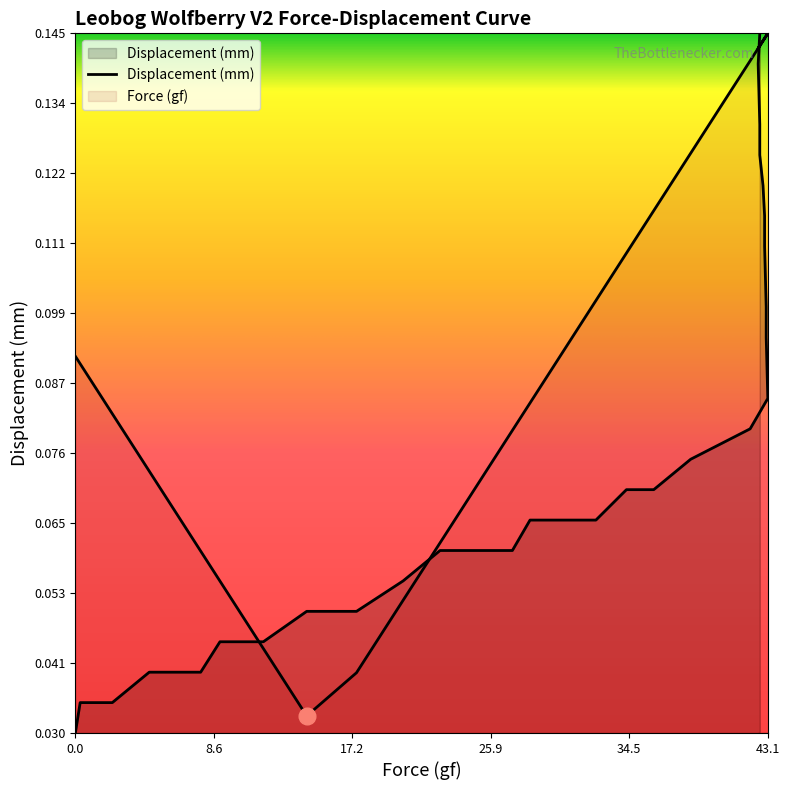

Reading left to right, transcribe all the data shown in this chart.

0.0	0.0	0.0	0.0	0.0	0.0	0.0	0.0	0.0	0.0	0.1	0.1	0.1	0.1	0.1	0.1	0.1	0.1	0.1	0.1	0.1	0.1	0.1	0.1	0.1	0.1	0.1	0.1	0.1	0.1	0.1	0.1	0.1	0.1	0.1	0.1